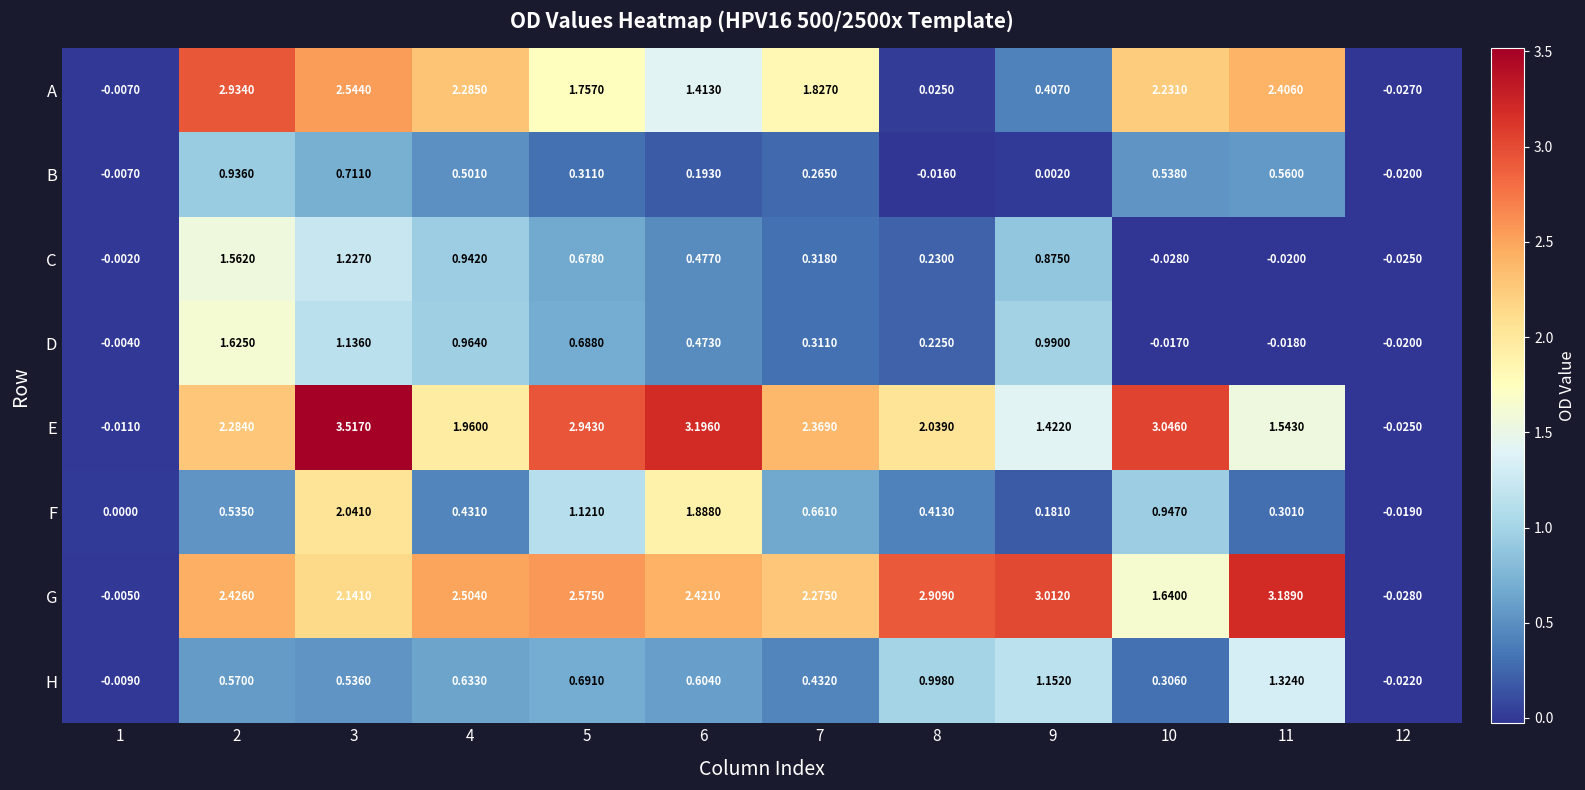

How many positive values does the B series have?

9